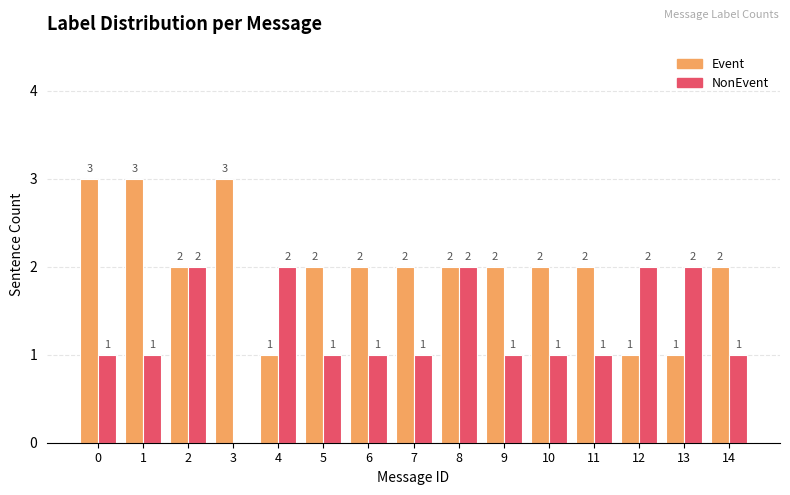

True or false: Event has a value of 3 at 0.

True